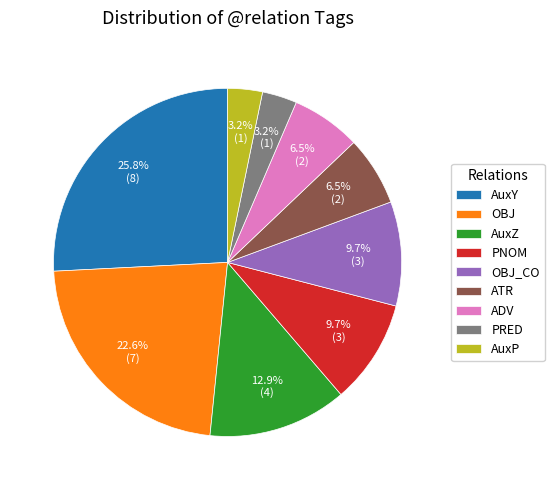

What is the total percentage of OBJ and AuxY?

48.4%